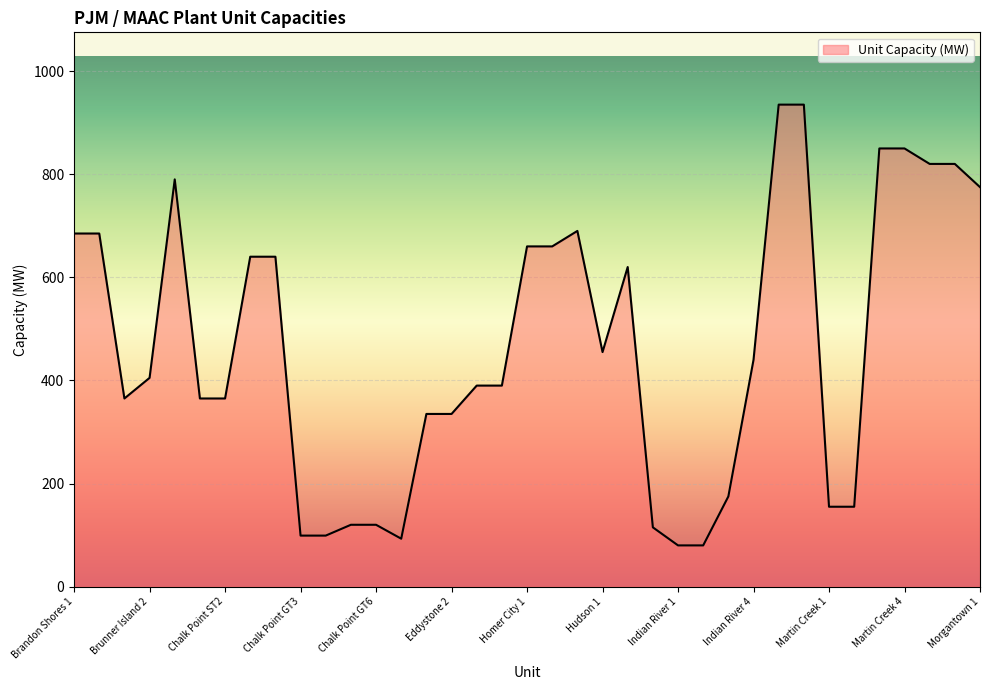

What is the maximum value shown in the chart?

935